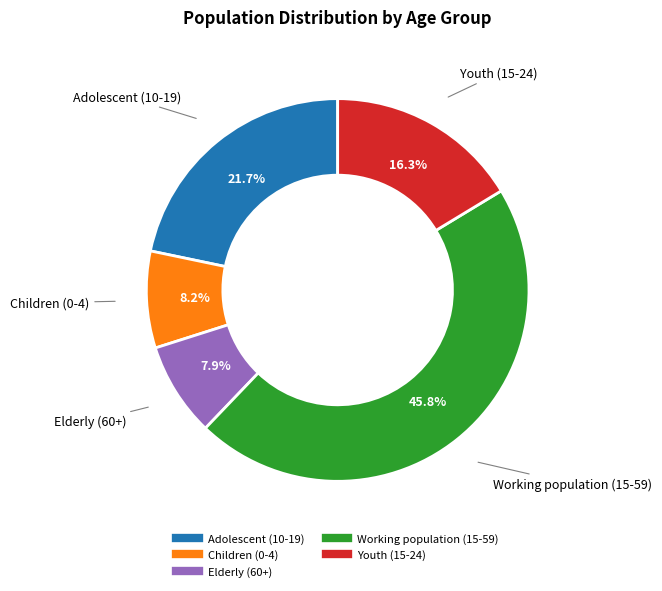

What portion of the pie excludes Adolescent (10-19)?

78.3%